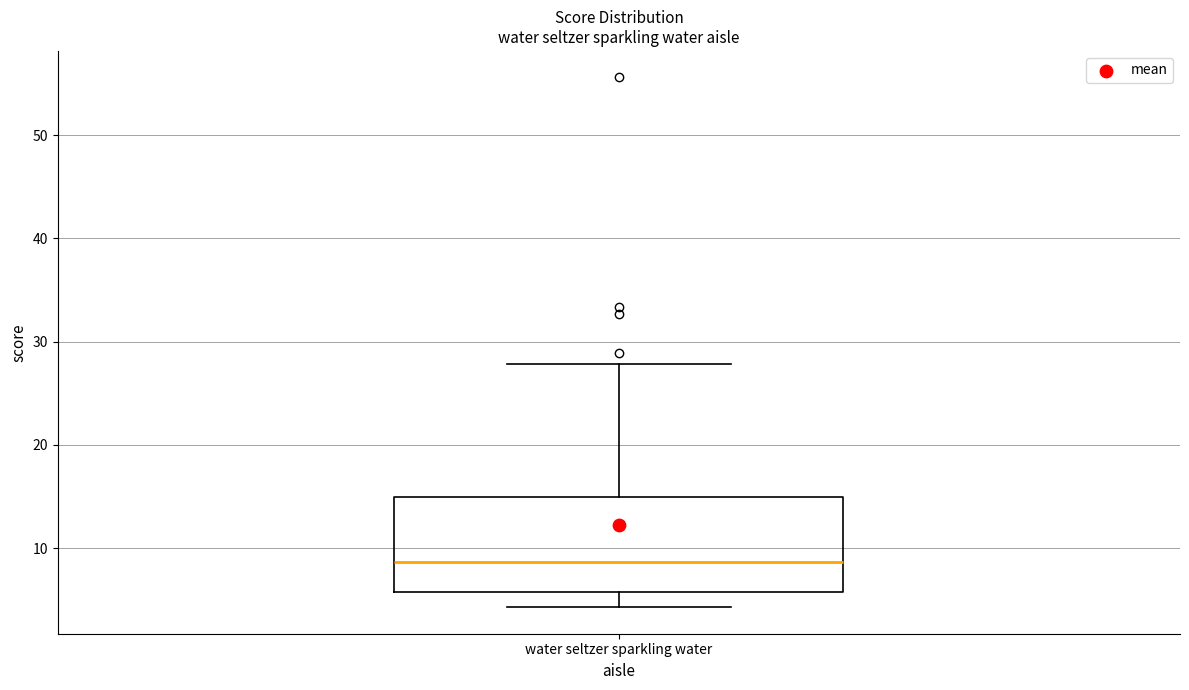

Where does the median line of the box for water seltzer sparkling water sit on the y-axis? The values are not printed on the chart, so give them approximately, as read against the axis.

9